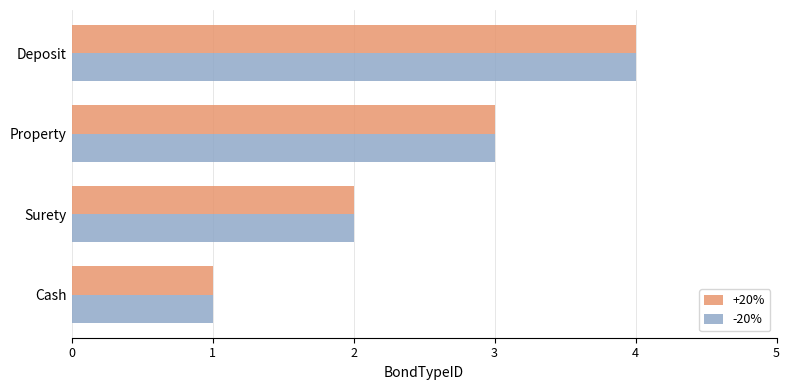

What is the highest value of the -20% series?

4